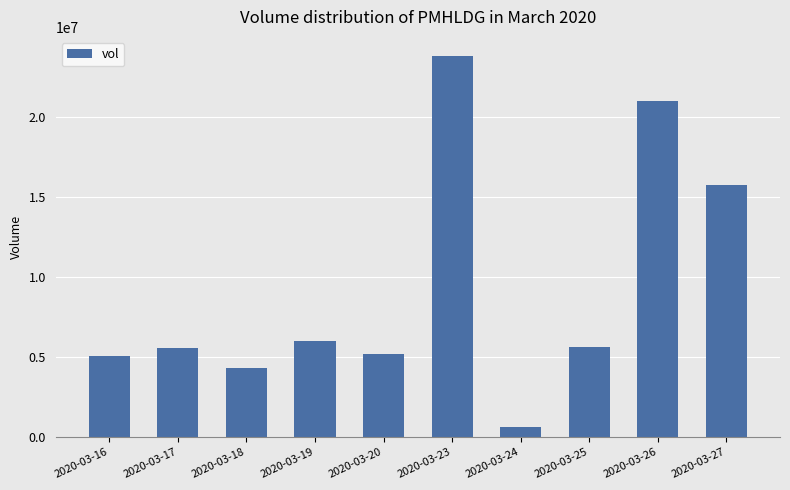

What is the difference between the maximum and second lowest values?

19501100